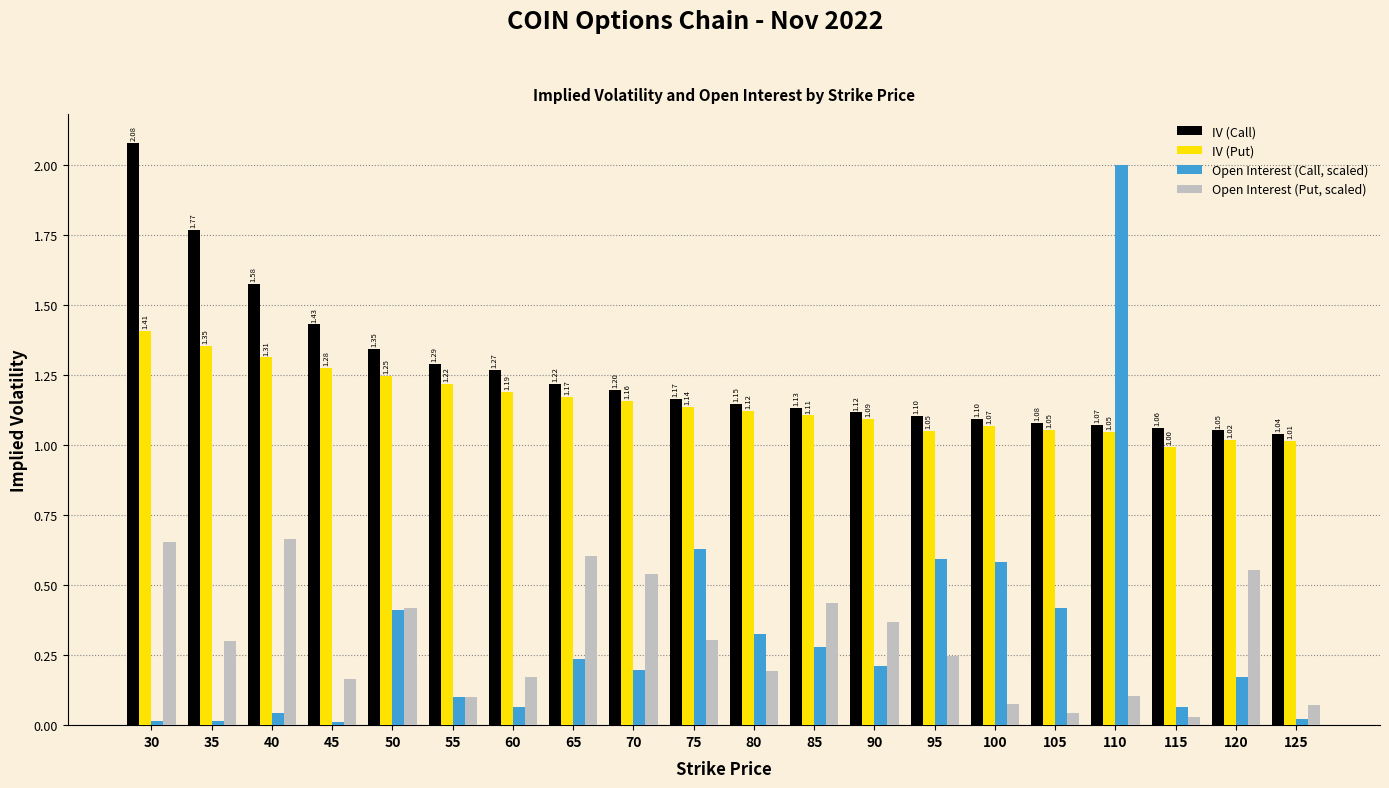

Which category has the lowest value in the Open Interest (Put, scaled) series?

115